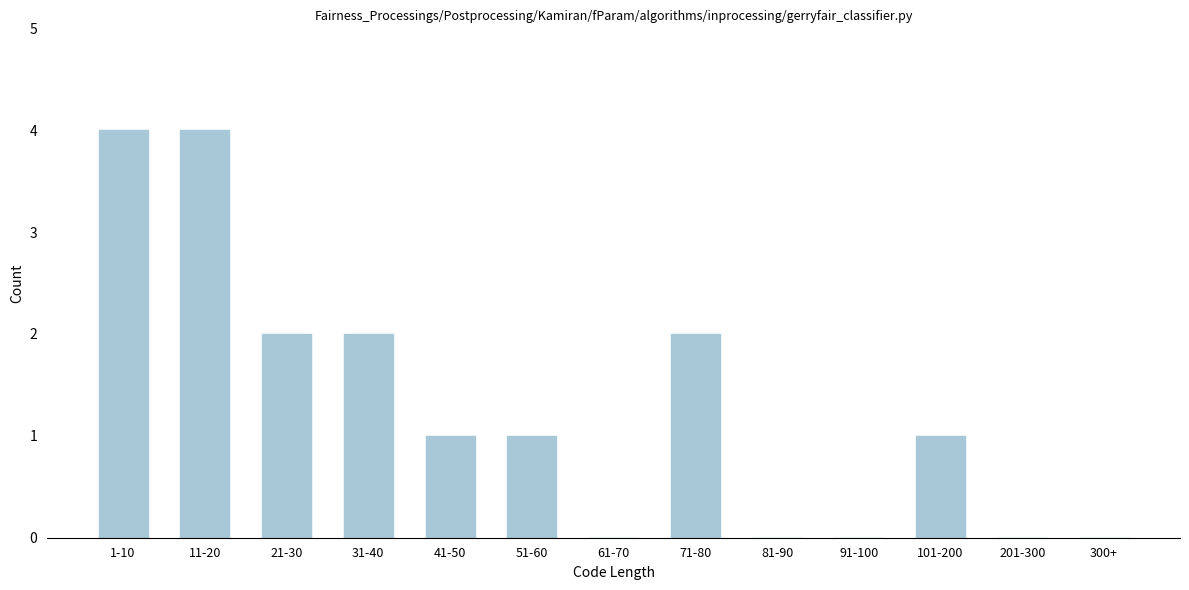

Reading left to right, what are all the values shown in this chart?

1-10=4	11-20=4	21-30=2	31-40=2	41-50=1	51-60=1	61-70=0	71-80=2	81-90=0	91-100=0	101-200=1	201-300=0	300+=0